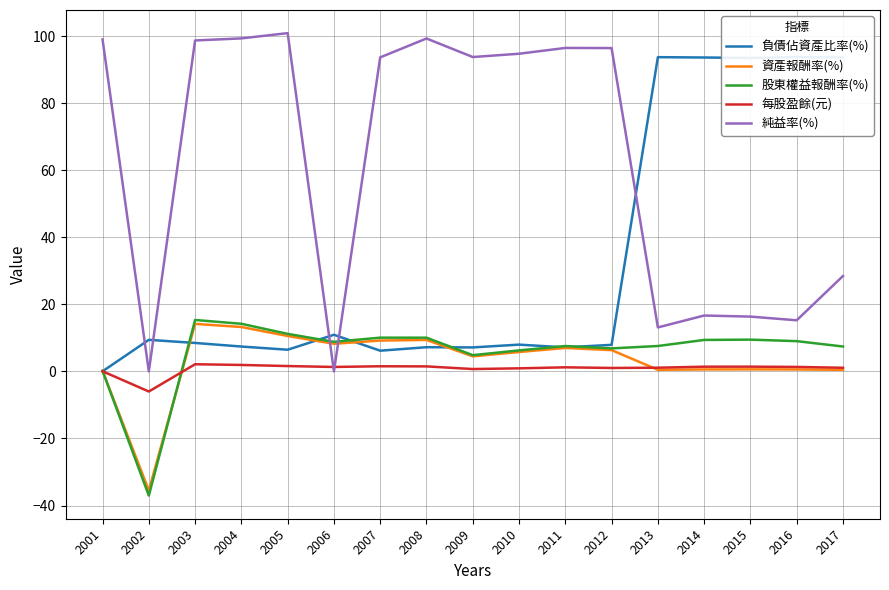

In 負債佔資產比率(%), how many points are higher than both neighbors (excluding endpoints)?

6